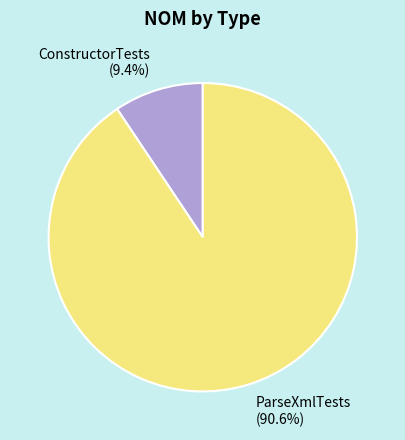

What percentage is the ConstructorTests slice, to the nearest percent?

9%